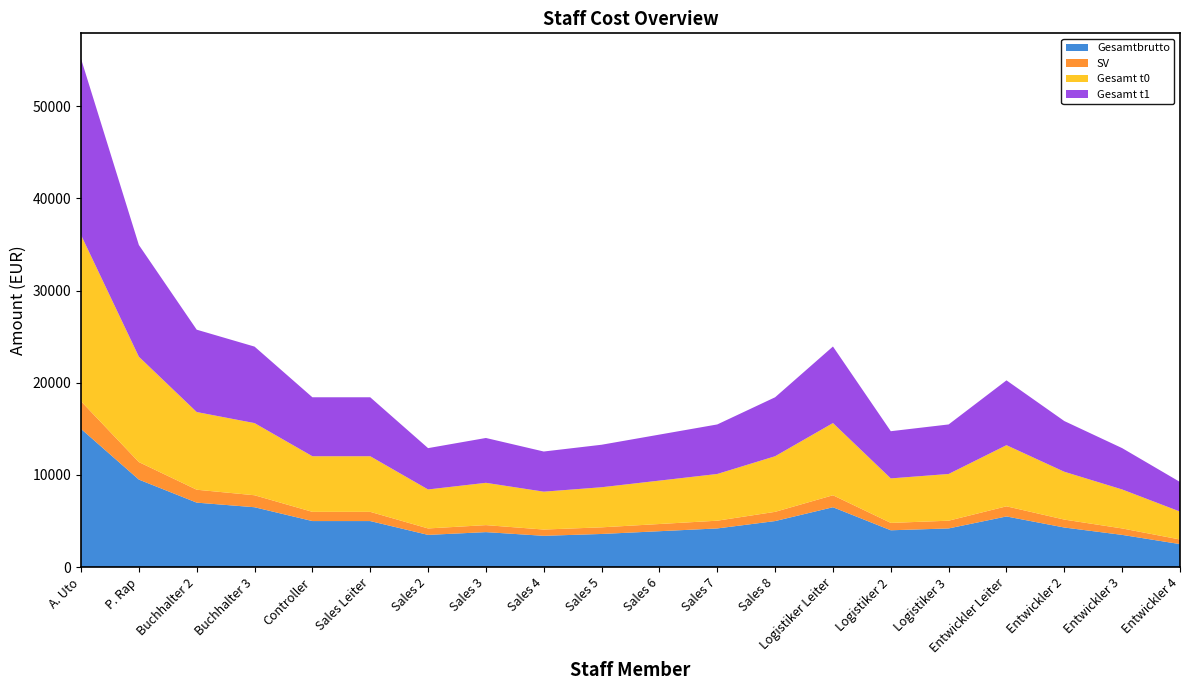

Reading left to right, what are all the values shown in this chart?

Gesamtbrutto: A. Uto=15000.0	P. Rap=9500.0	Buchhalter 2=7000.0	Buchhalter 3=6500.0	Controller=5000.0	Sales Leiter=5000.0	Sales 2=3500.0	Sales 3=3800.0	Sales 4=3400.0	Sales 5=3600.0	Sales 6=3900.0	Sales 7=4200.0	Sales 8=5000.0	Logistiker Leiter=6500.0	Logistiker 2=4000.0	Logistiker 3=4200.0	Entwickler Leiter=5500.0	Entwickler 2=4300.0	Entwickler 3=3500.0	Entwickler 4=2500.0
SV: A. Uto=3000.0	P. Rap=1900.0	Buchhalter 2=1400.0	Buchhalter 3=1300.0	Controller=1000.0	Sales Leiter=1000.0	Sales 2=700.0	Sales 3=760.0	Sales 4=680.0	Sales 5=720.0	Sales 6=780.0	Sales 7=840.0	Sales 8=1000.0	Logistiker Leiter=1300.0	Logistiker 2=800.0	Logistiker 3=840.0	Entwickler Leiter=1100.0	Entwickler 2=860.0	Entwickler 3=700.0	Entwickler 4=500.0
Gesamt t0: A. Uto=18040.0	P. Rap=11435.0	Buchhalter 2=8430.0	Buchhalter 3=7830.0	Controller=6035.0	Sales Leiter=6035.0	Sales 2=4230.0	Sales 3=4590.0	Sales 4=4110.0	Sales 5=4350.0	Sales 6=4710.0	Sales 7=5070.0	Sales 8=6035.0	Logistiker Leiter=7835.0	Logistiker 2=4830.0	Logistiker 3=5070.0	Entwickler Leiter=6635.0	Entwickler 2=5190.0	Entwickler 3=4230.0	Entwickler 4=3030.0
Gesamt t1: A. Uto=19122.4	P. Rap=12121.1	Buchhalter 2=8935.8	Buchhalter 3=8299.8	Controller=6397.1	Sales Leiter=6397.1	Sales 2=4483.8	Sales 3=4865.4	Sales 4=4356.6	Sales 5=4611.0	Sales 6=4992.6	Sales 7=5374.2	Sales 8=6397.1	Logistiker Leiter=8305.1	Logistiker 2=5119.8	Logistiker 3=5374.2	Entwickler Leiter=7033.1	Entwickler 2=5501.4	Entwickler 3=4483.8	Entwickler 4=3211.8